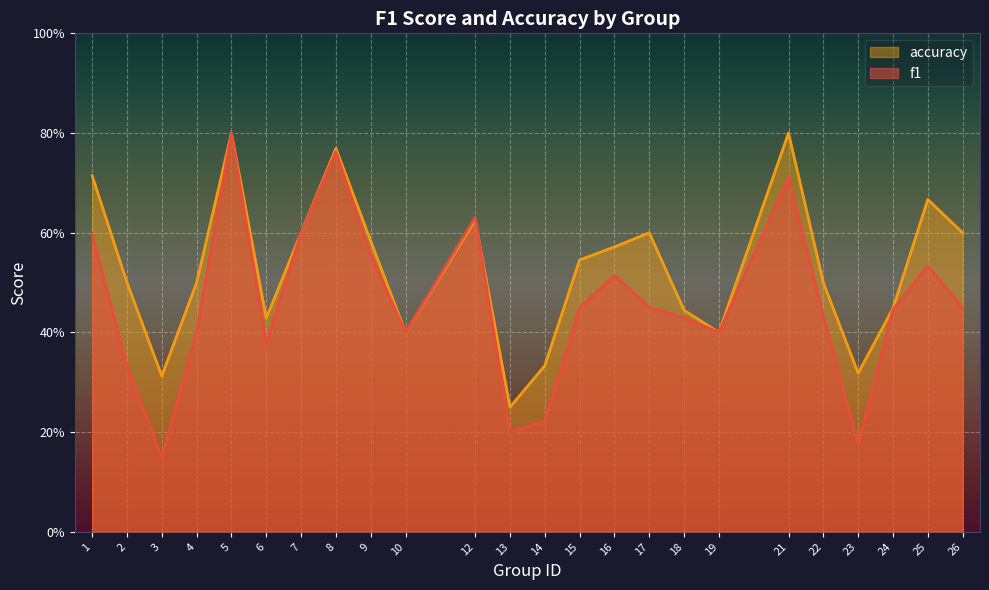

Does the chart display data point markers on the line(s)?

No